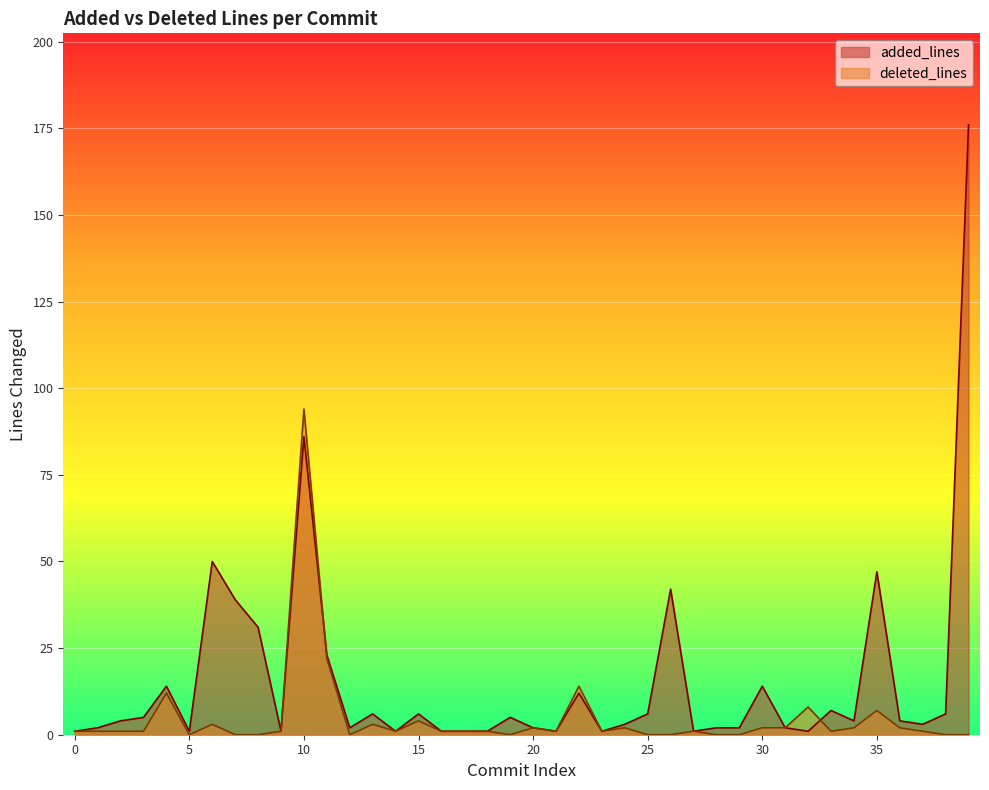

What is the sum of all deleted_lines values?

193